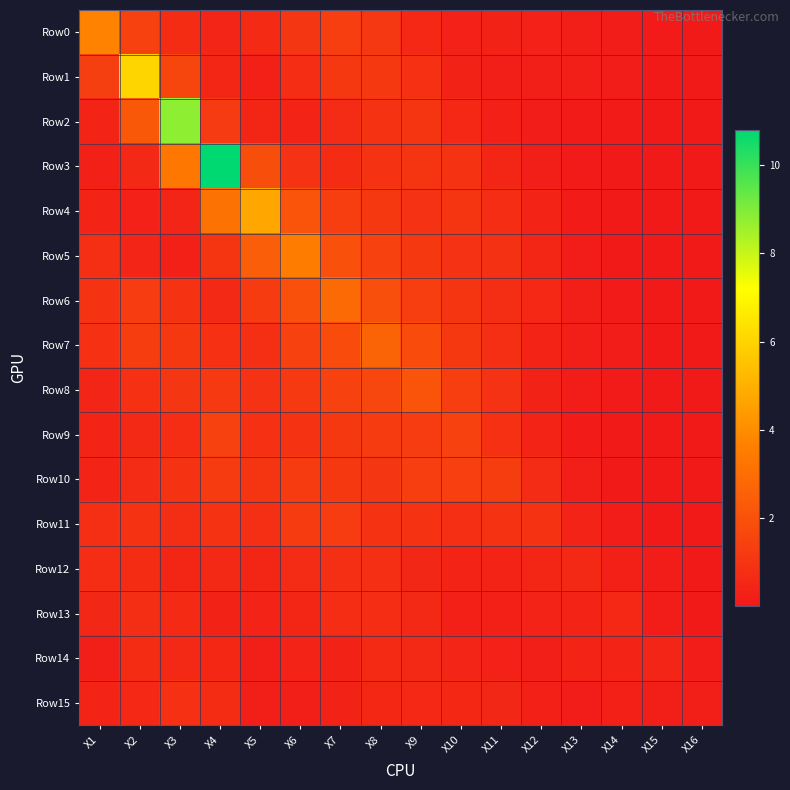

Count the number of data series in this chart.

16